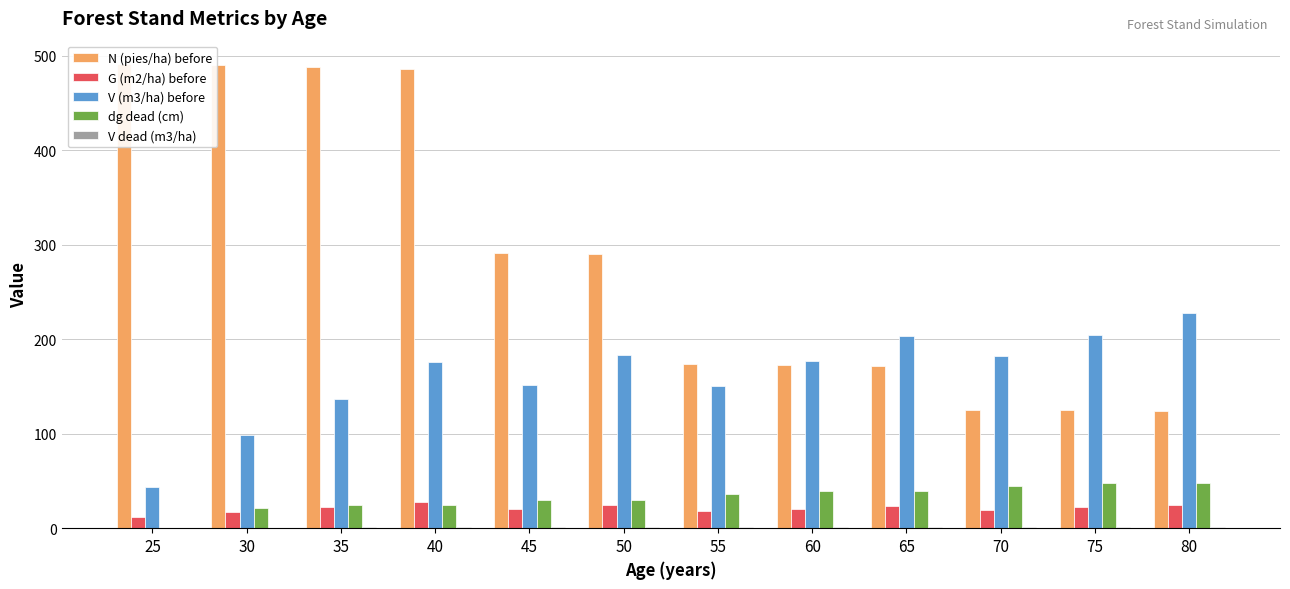

List the labels in order of N (pies/ha) before value, largest first.

25, 30, 35, 40, 45, 50, 55, 60, 65, 70, 75, 80